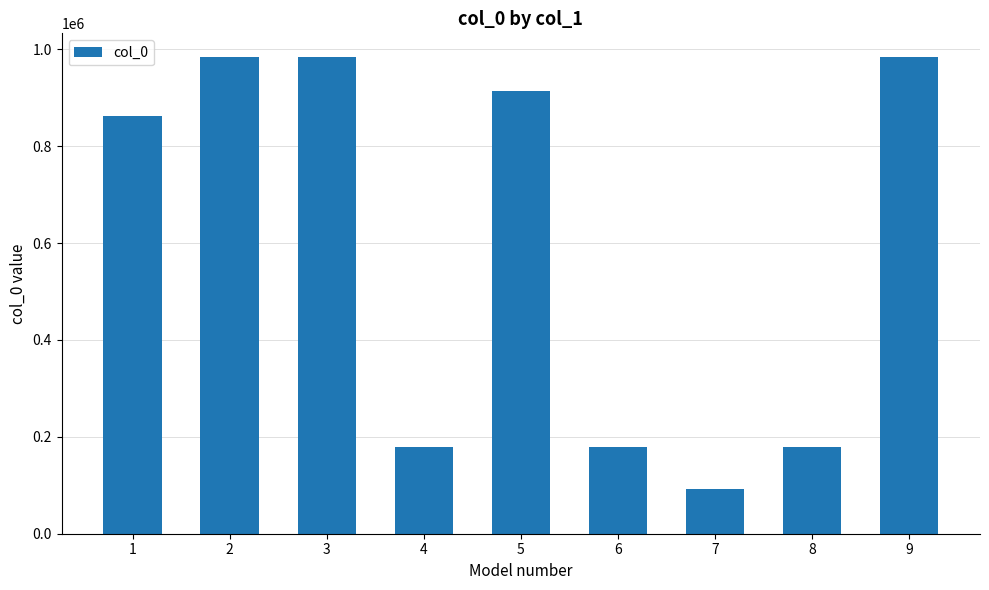

How many categories are shown in the chart?

9